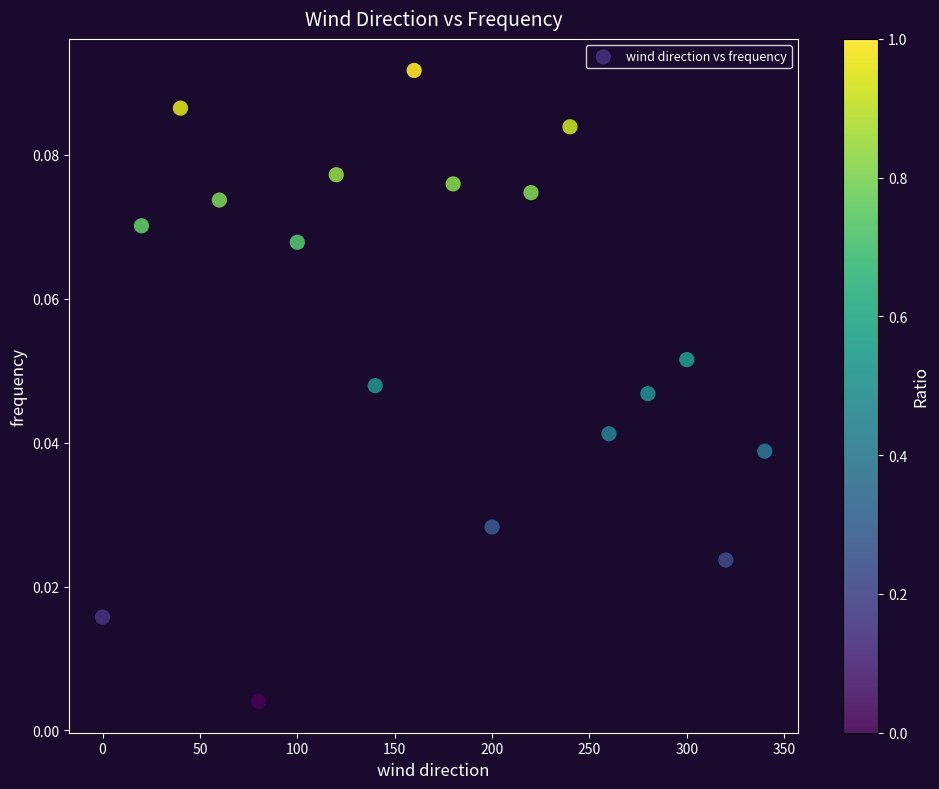

What is the range of X values (max minus min)?

340.0